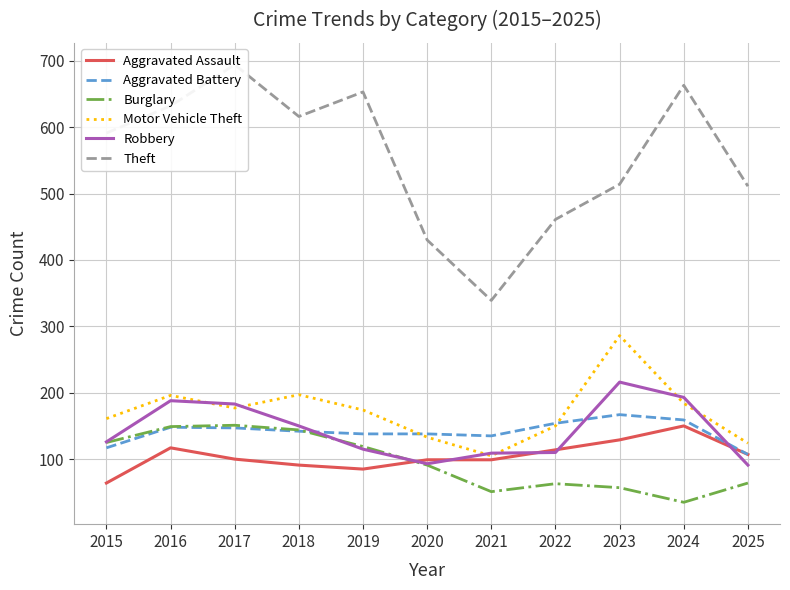

What is the total value across all series at 2025?

1004